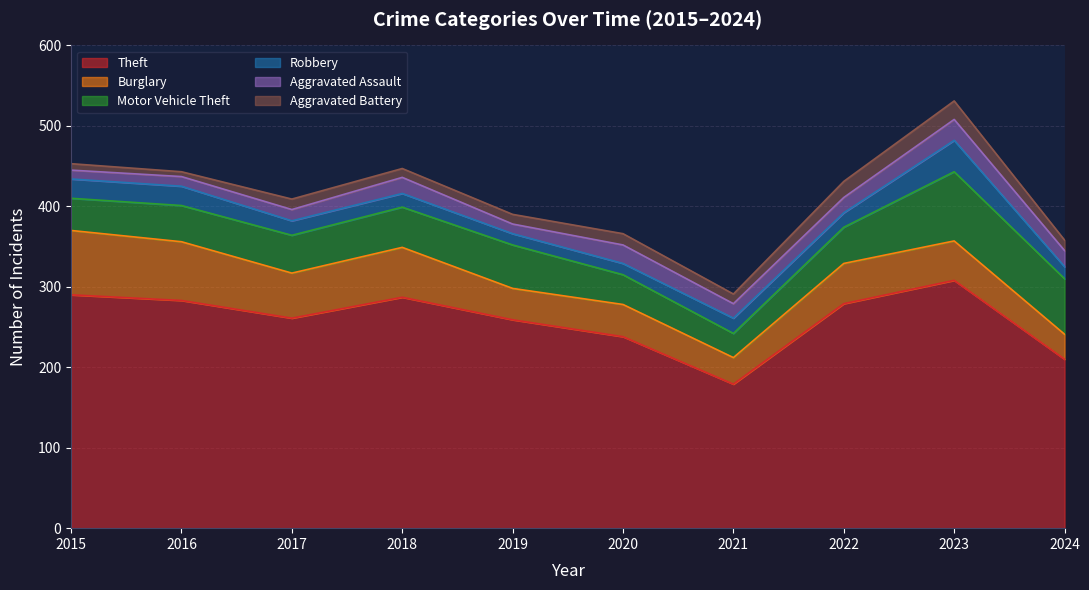

How many interior local peaks does the Theft series have?

2